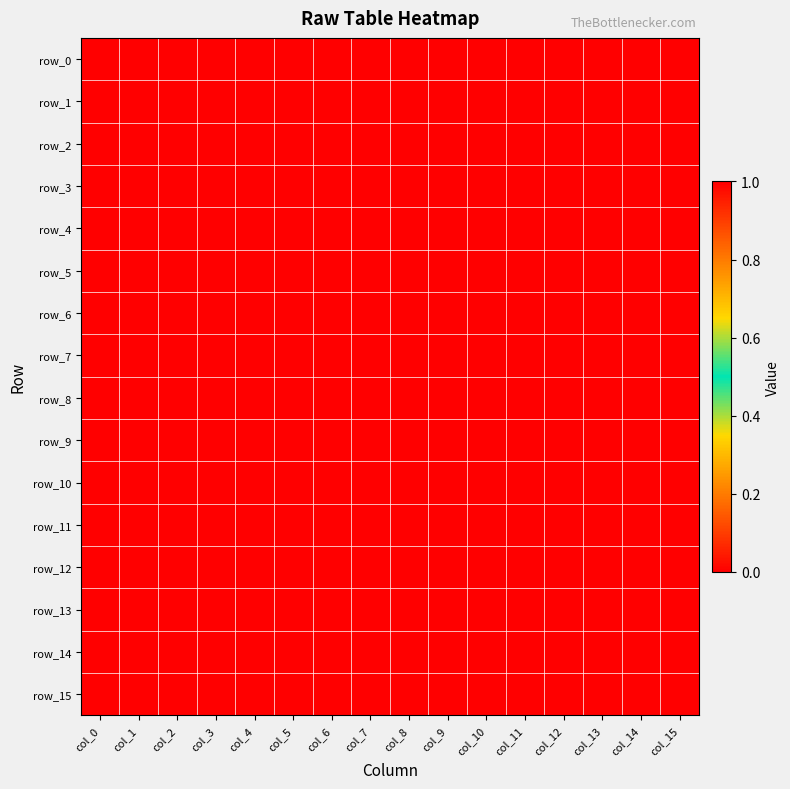

Which series has the widest spread of values?

row_2